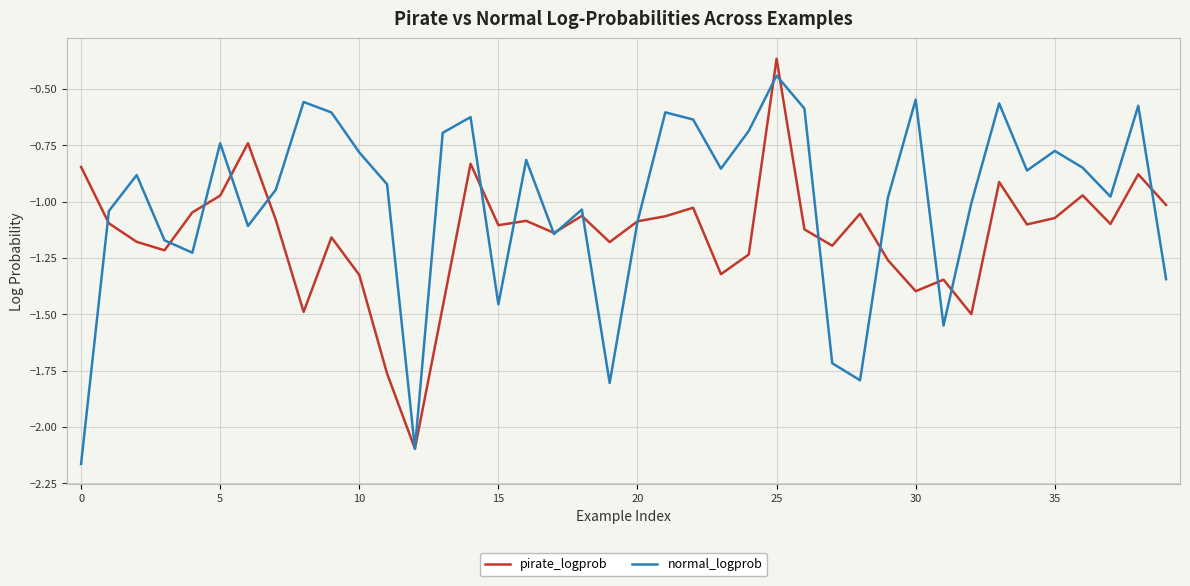

Rank the series by their average value, from lowest to highest.

pirate_logprob, normal_logprob